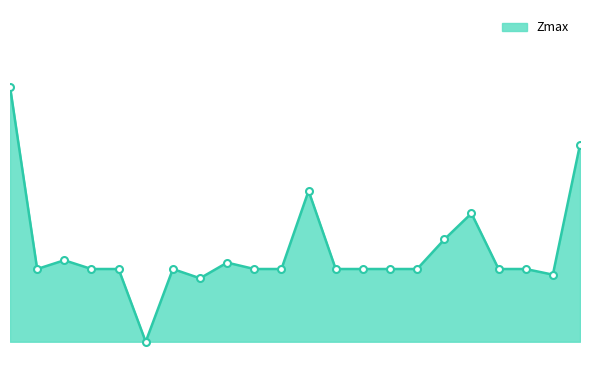

Does the chart have visible grid lines?

No